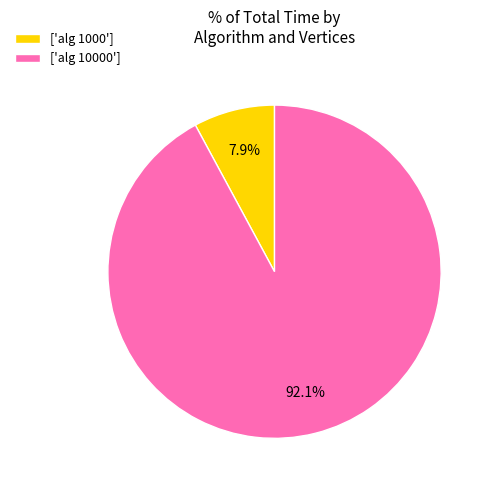

Count the number of slices in the pie.

2